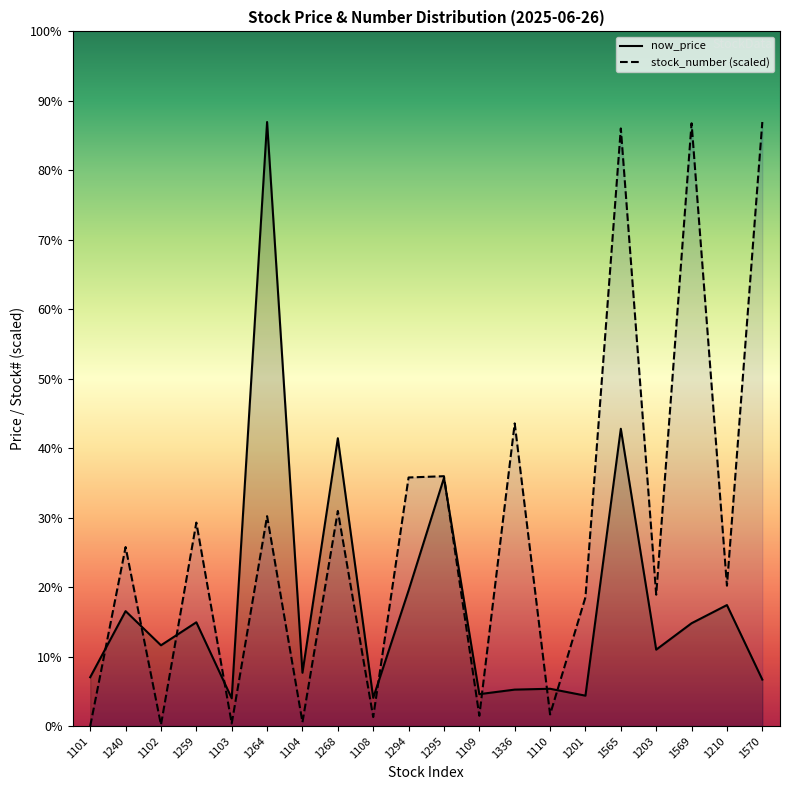

In now_price, how many points are lower than both neighbors (excluding endpoints)?

7